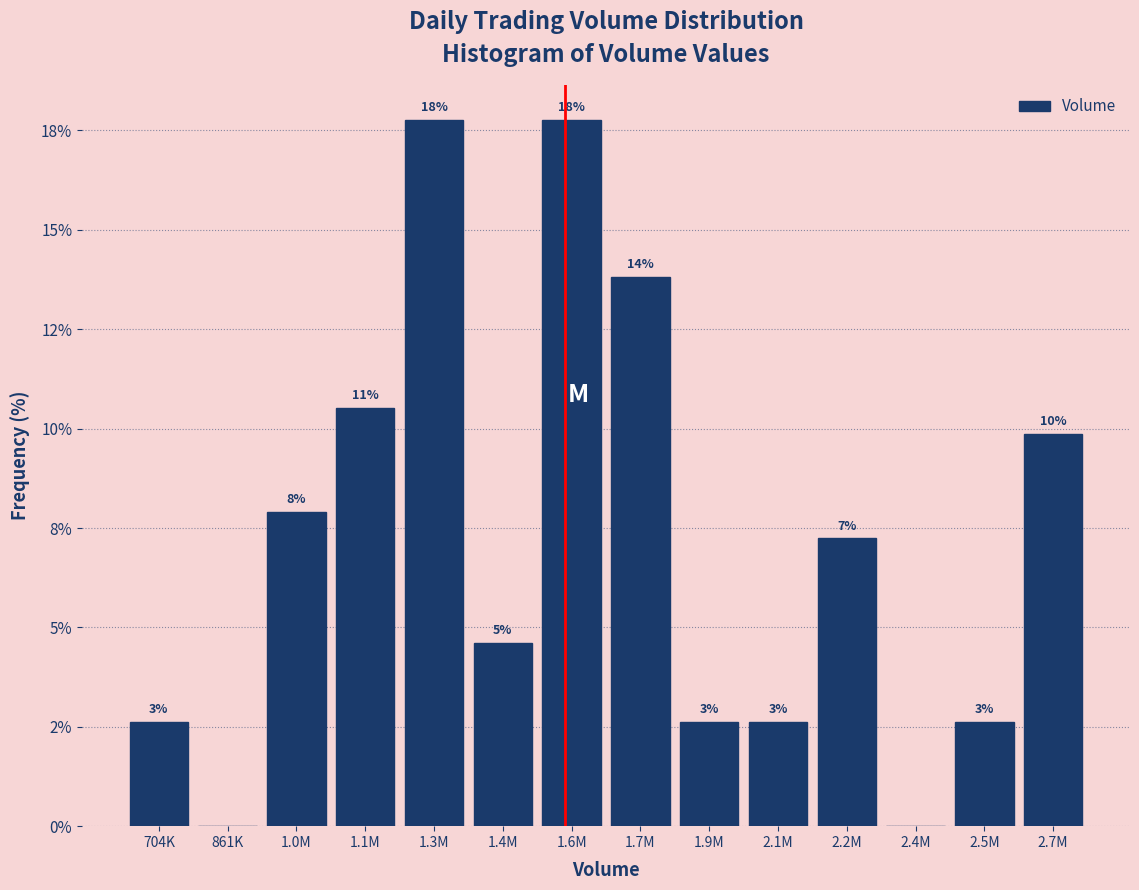

Are the bars horizontal?

No